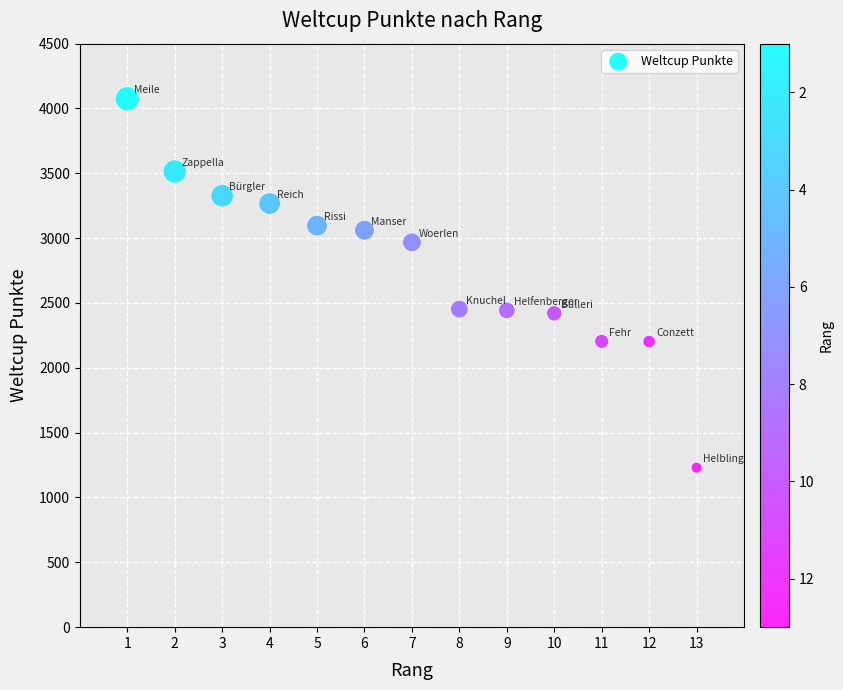

What is the range of X values (max minus min)?

12